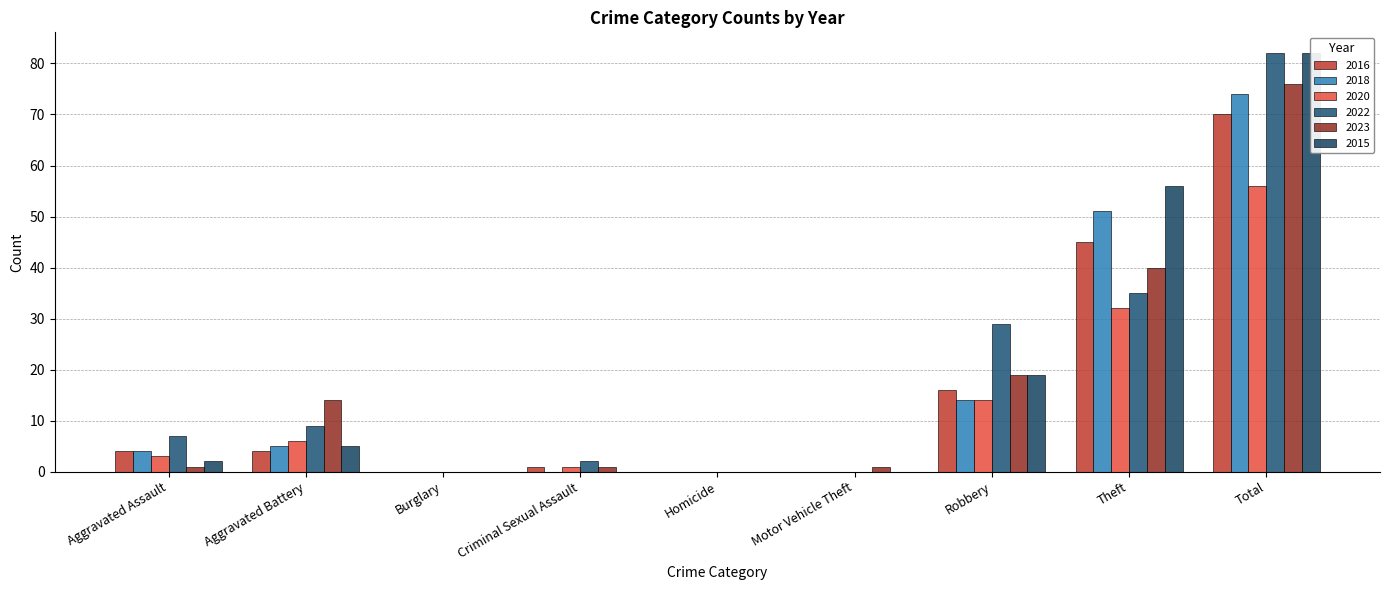

How many series are shown in this chart?

6